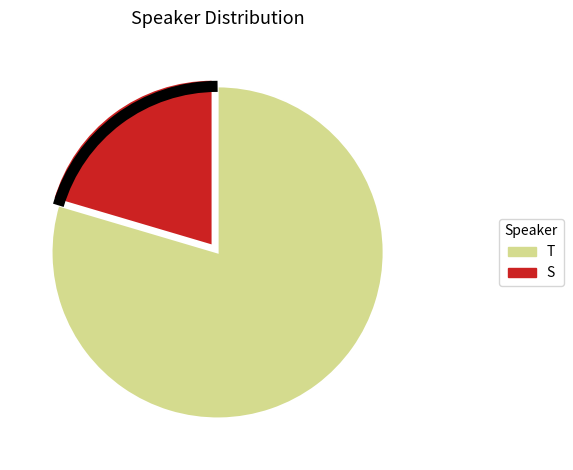

The T slice represents 80% of the pie. True or false?

True